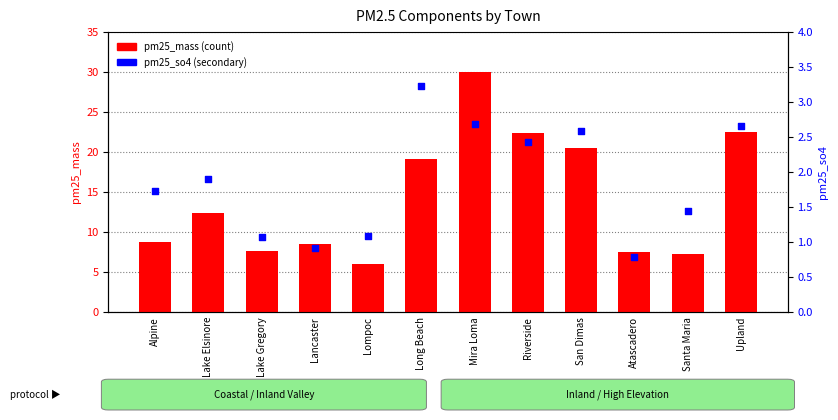

What are all the series names shown in the legend?

pm25_mass, pm25_so4